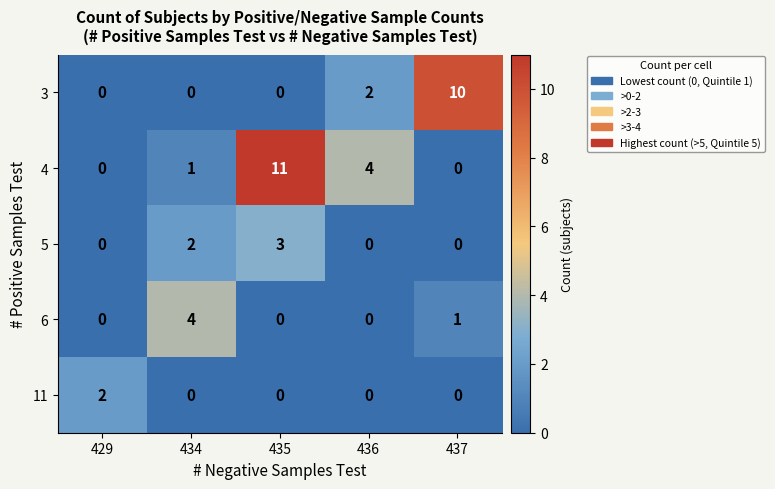

Is it true that 4 equals 0 at 429?

True